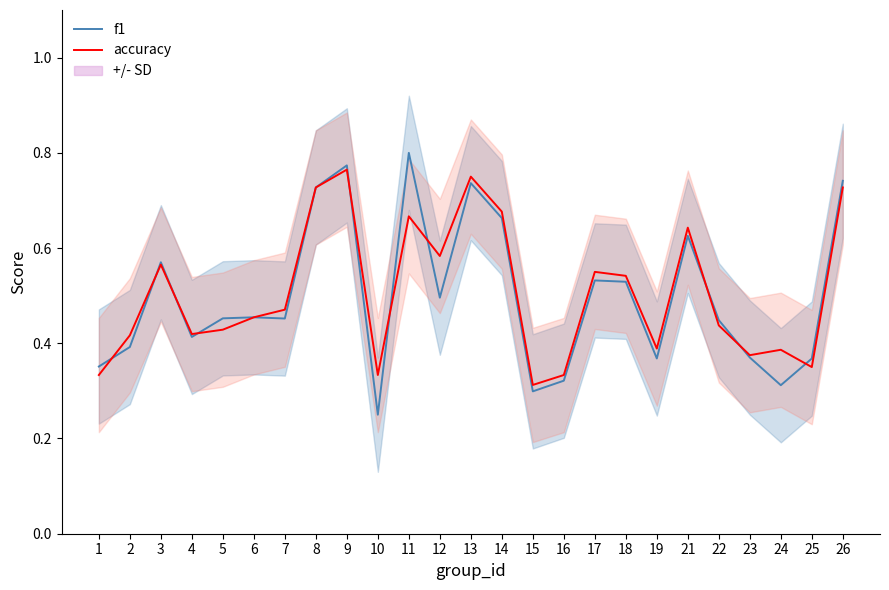

Read the accuracy value at 11.

0.7